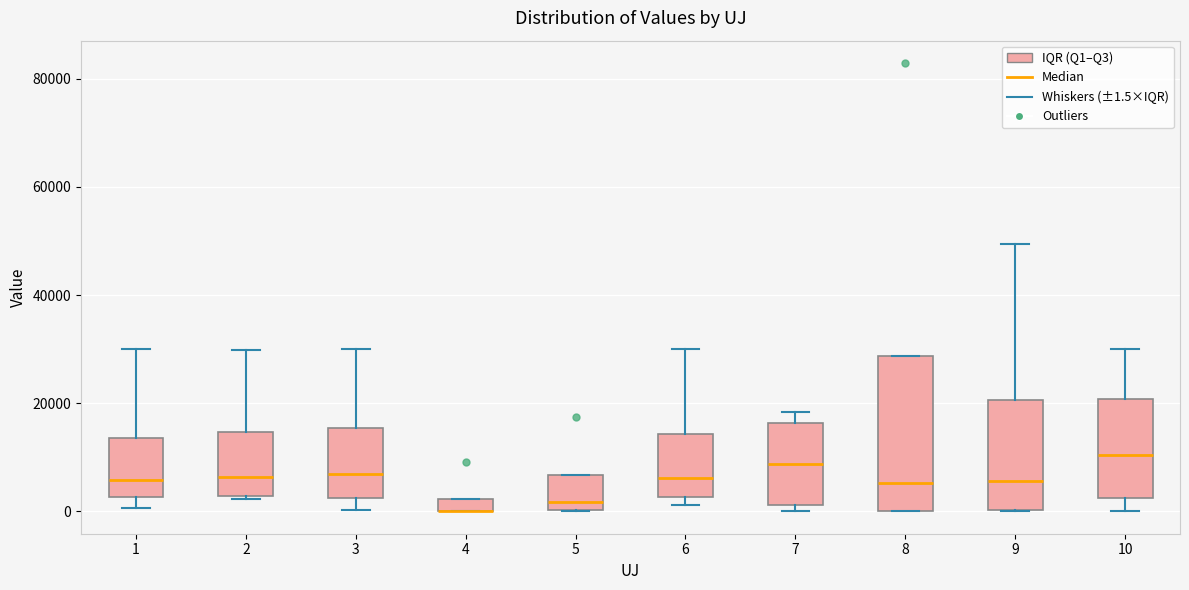

Comparing the boxes themselves (not the whiskers), which one is the tallest?

8